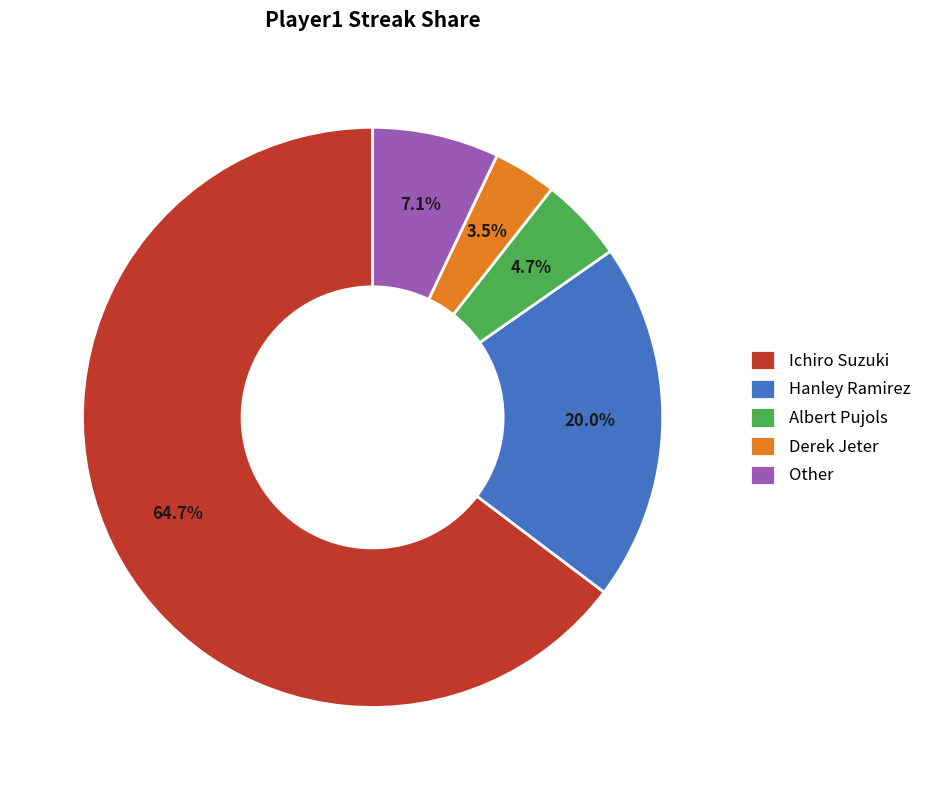

Which category has the smallest portion of the pie?

Derek Jeter